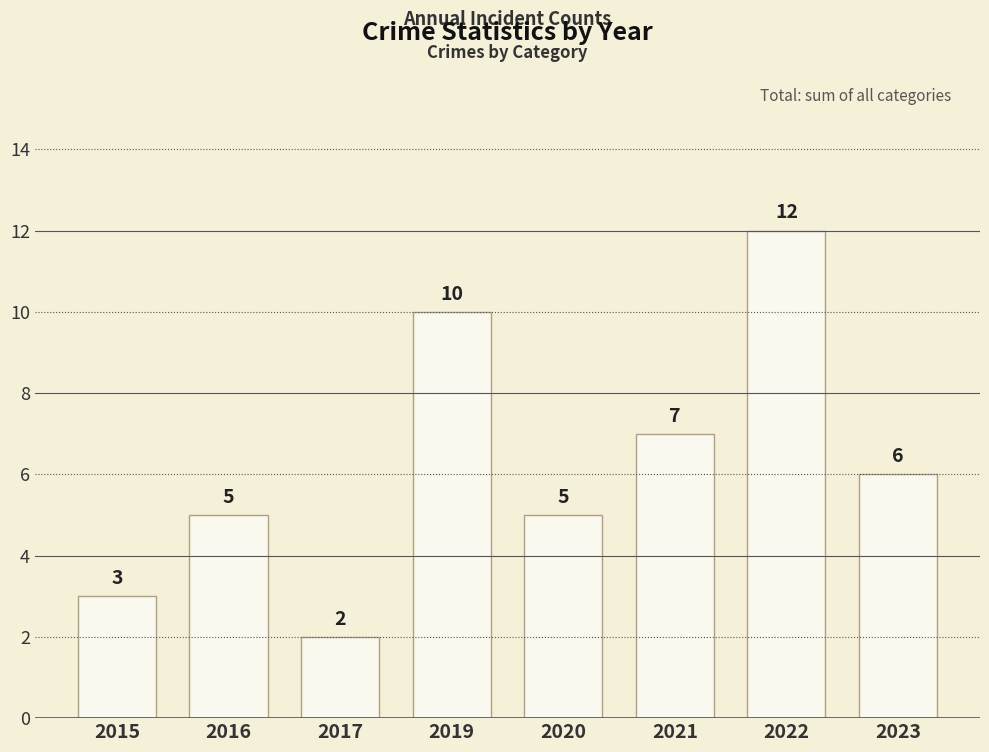

What is the average value of the Aggravated Battery series?

2